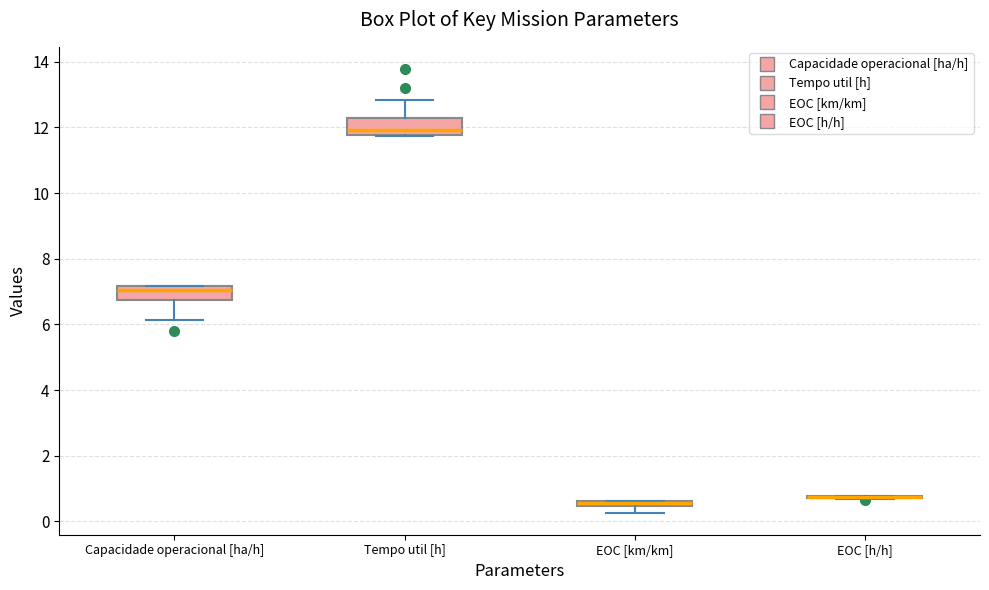

Where does the median line of the box for Tempo util [h] sit on the y-axis? The values are not printed on the chart, so give them approximately, as read against the axis.

12.0